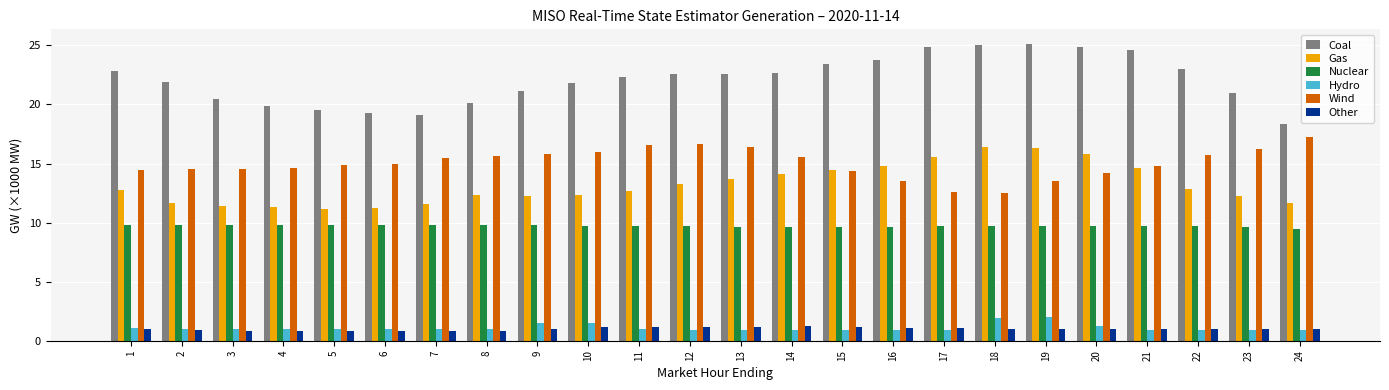

What is the value of the Nuclear bar at the 14th from the left?

9.6